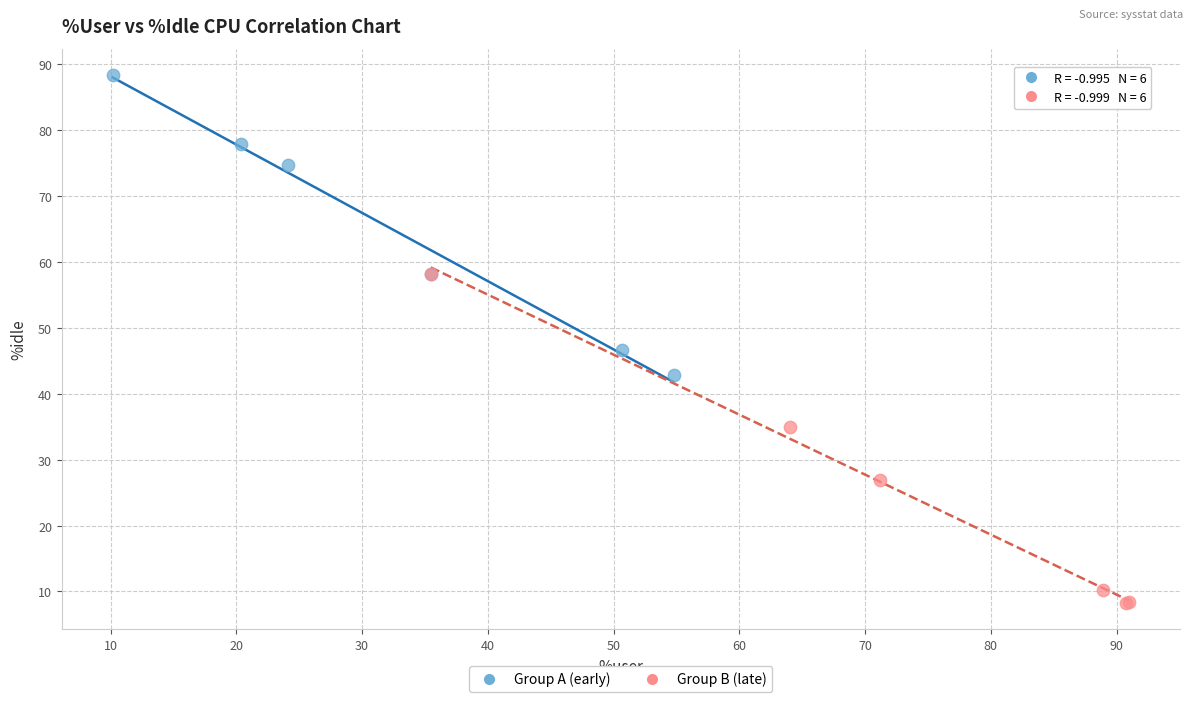

Which series reaches the maximum Y coordinate?

Group A (early)